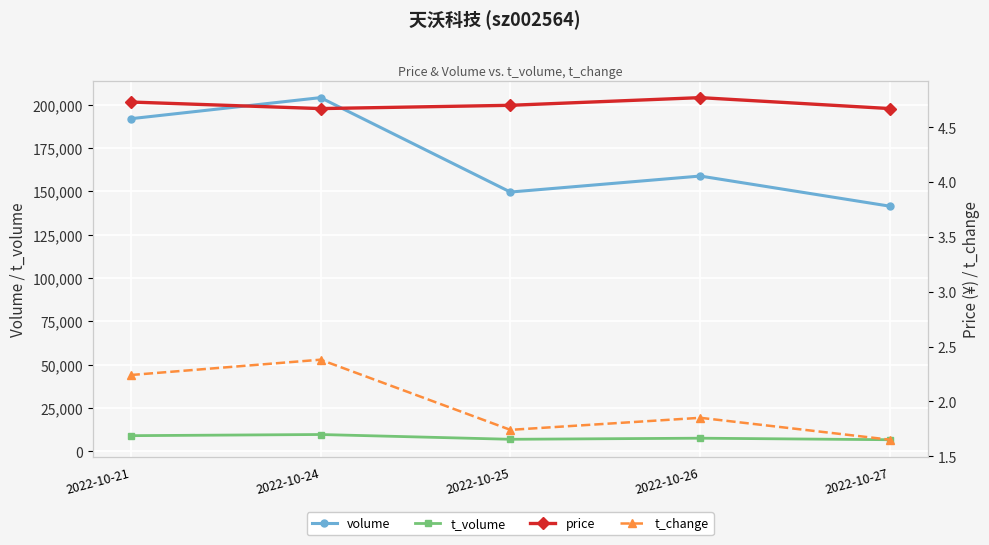

Between 2022-10-21 and 2022-10-26, which is larger?

2022-10-21